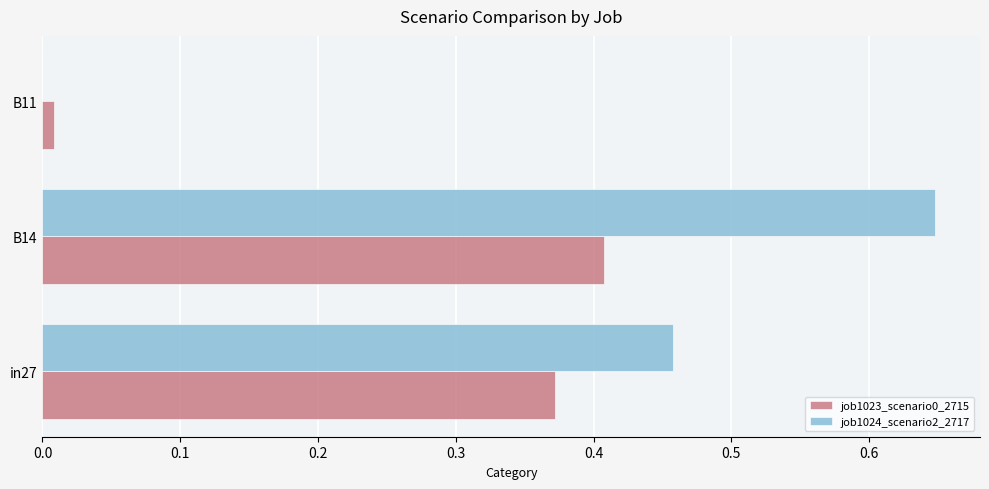

Which category has the highest value in the job1023_scenario0_2715 series?

B14